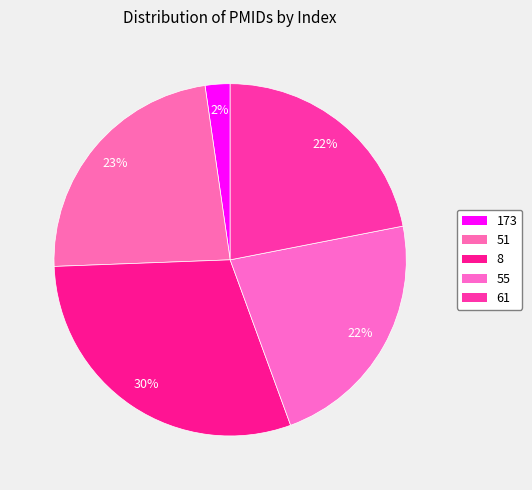

What is the smallest slice in the pie chart?

173